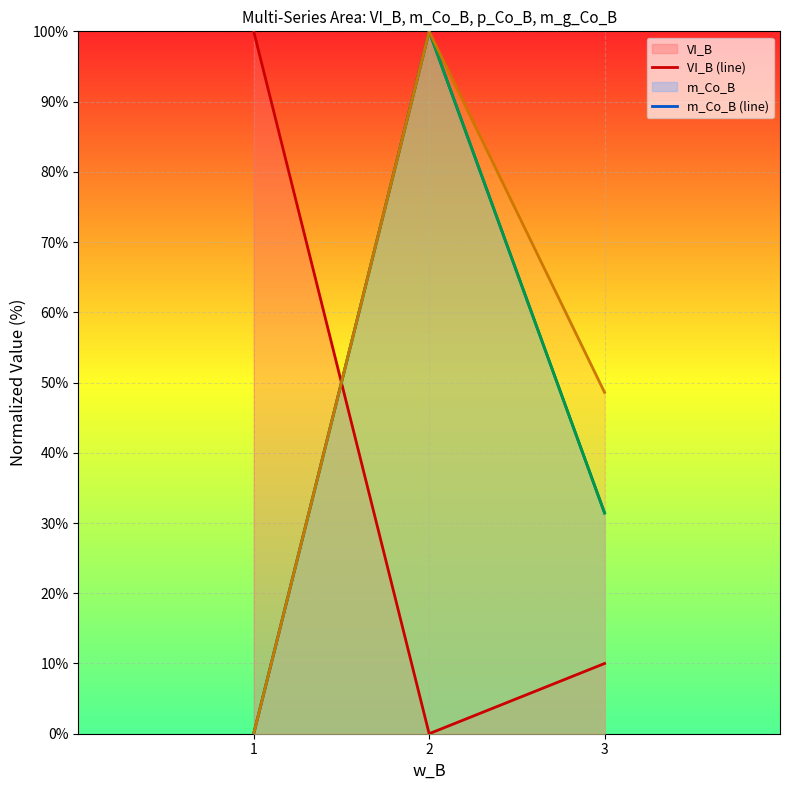

List the labels in order of VI_B (line) value, smallest first.

2, 3, 1